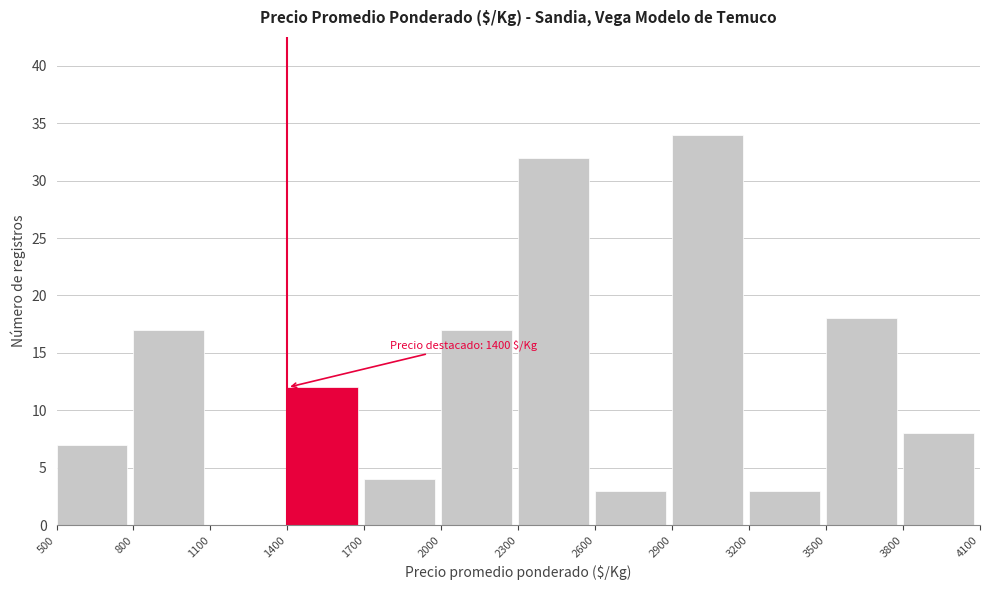

Over which range of the x-axis is the bar tallest?

2900 to 3200